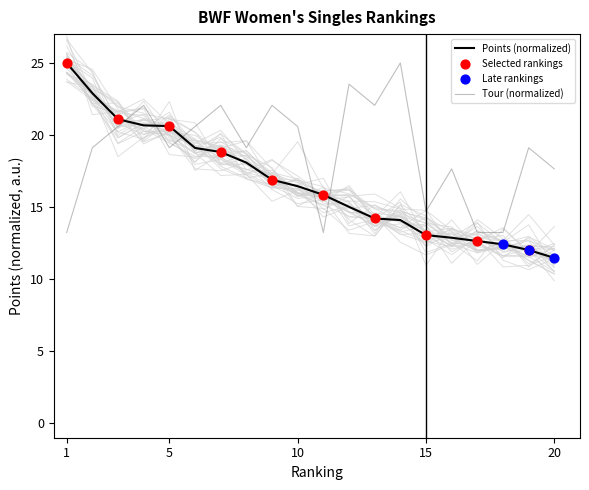

True or false: Points (normalized) and Tour (normalized) cross at least once.

True